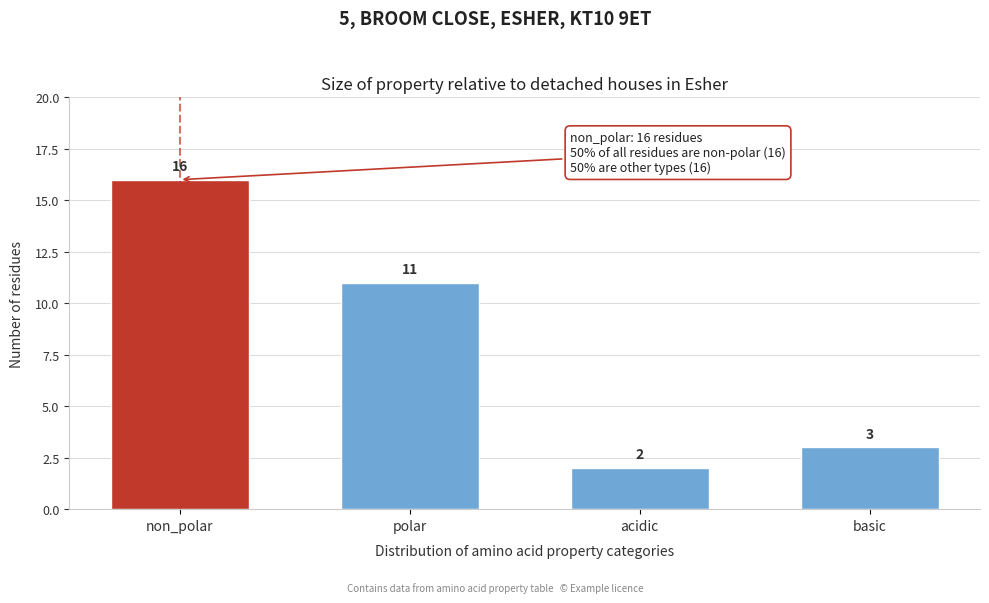

Reading right to left, what are all the values shown in this chart?

3	2	11	16